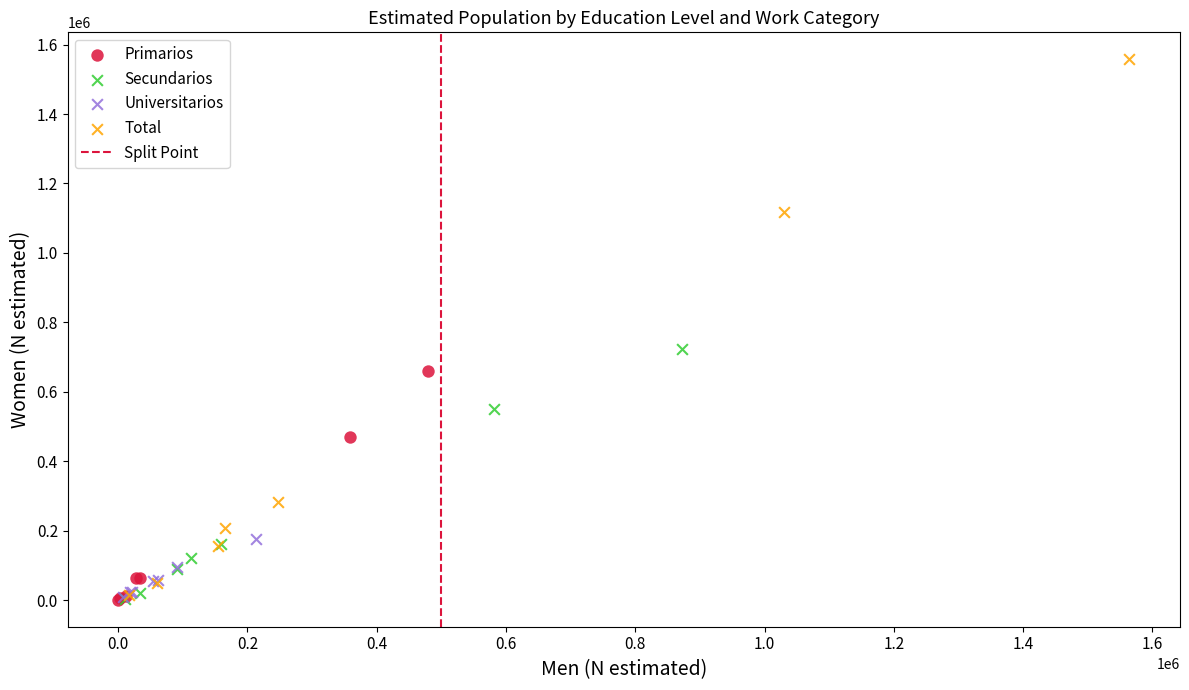

Which series reaches the maximum Y coordinate?

Total